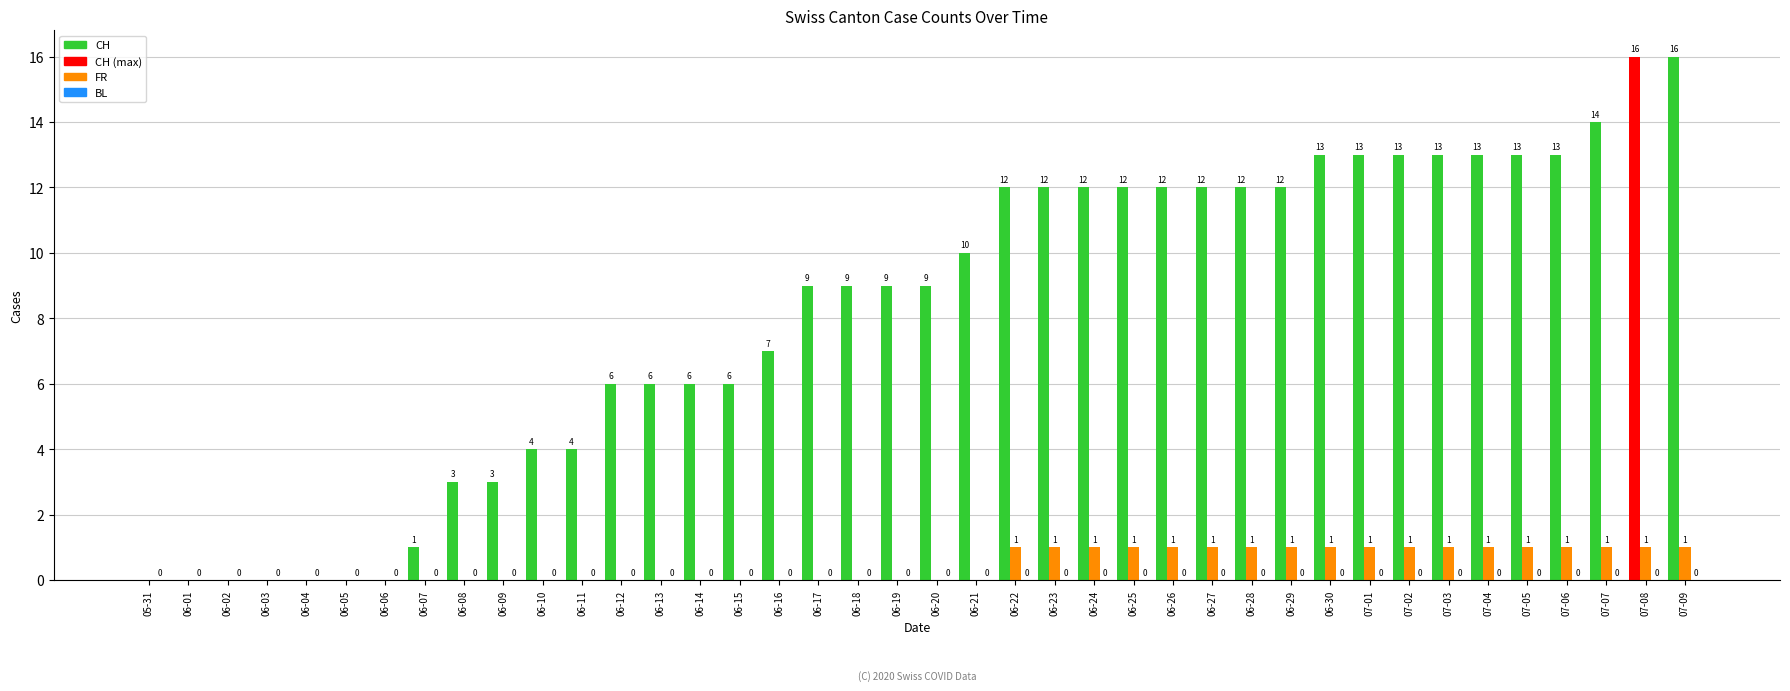

Between 07-03 and 07-07, which series saw the biggest shift?

CH